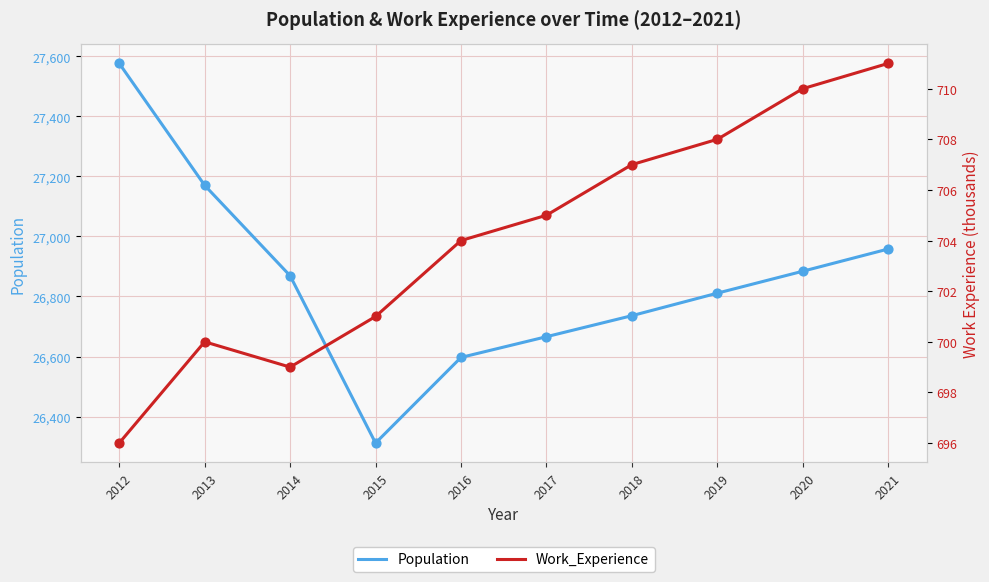

Which series has the largest Y range (max minus min)?

Population